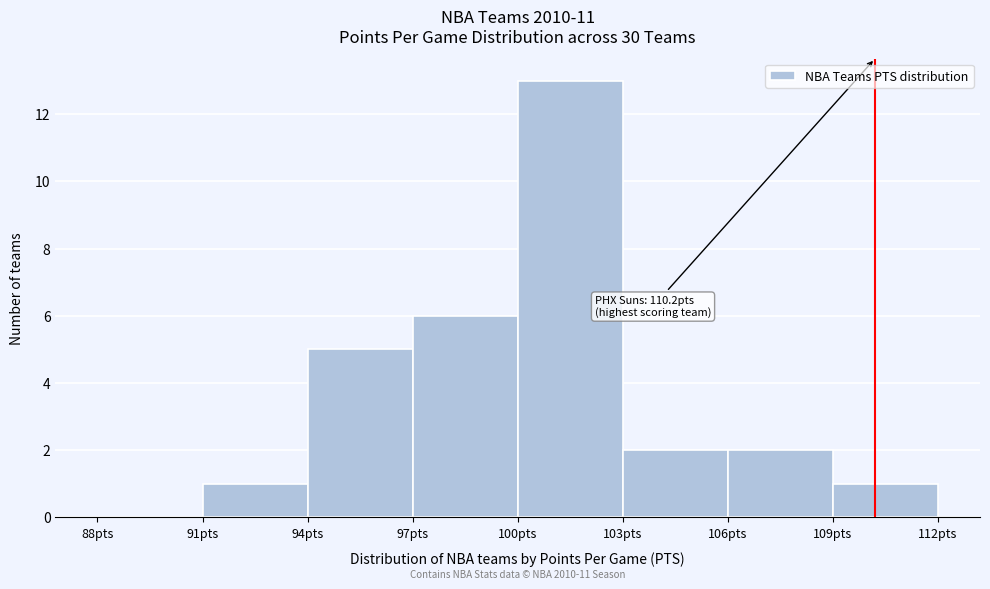

Which range on the x-axis has the tallest bar?

100 to 103